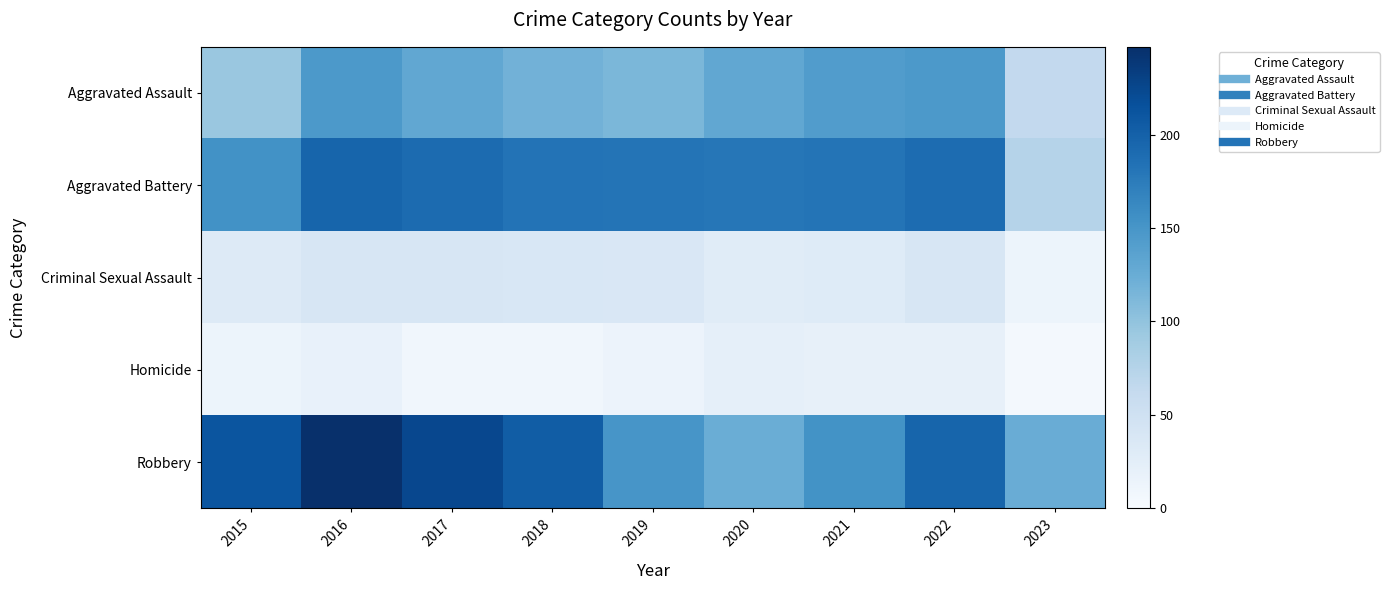

What is the spread (max minus min) of values at 2015?

199